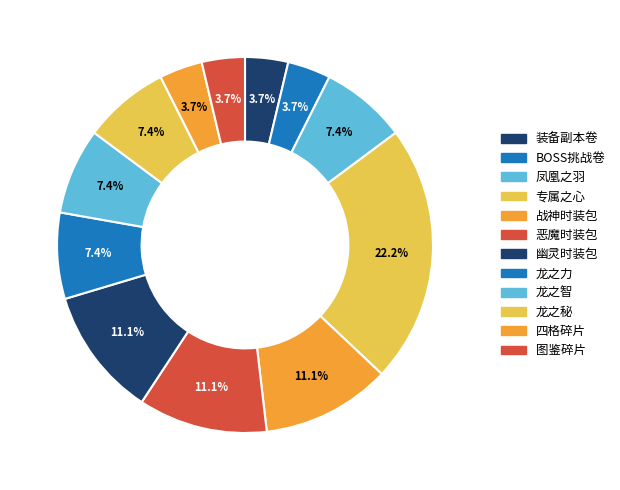

To the nearest percent, what portion does 恶魔时装包 represent?

11%